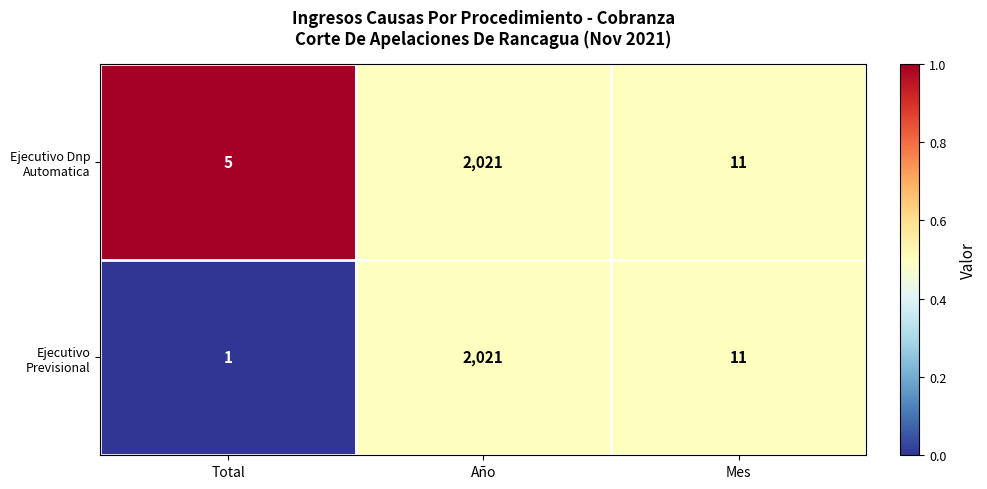

Which series has the largest total across all categories?

Ejecutivo Dnp Automatica